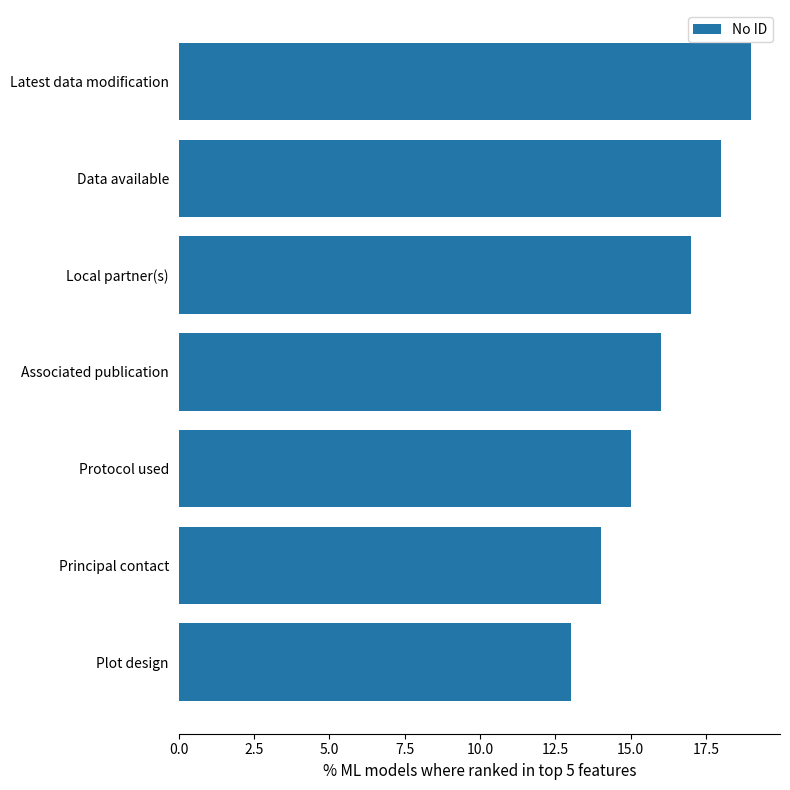

Rank the categories by value from lowest to highest.

Plot design, Principal contact, Protocol used, Associated publication, Local partner(s), Data available, Latest data modification